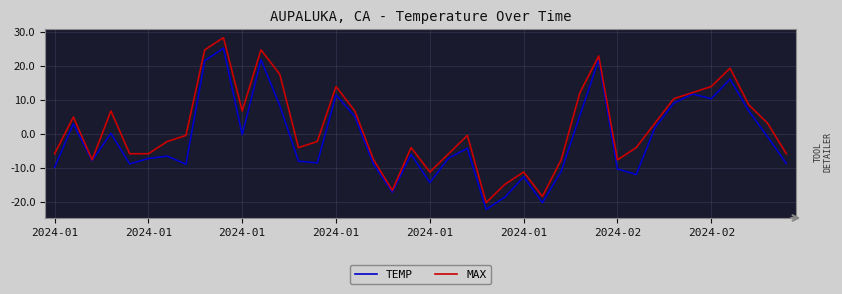

What is the smallest value displayed?

-22.2